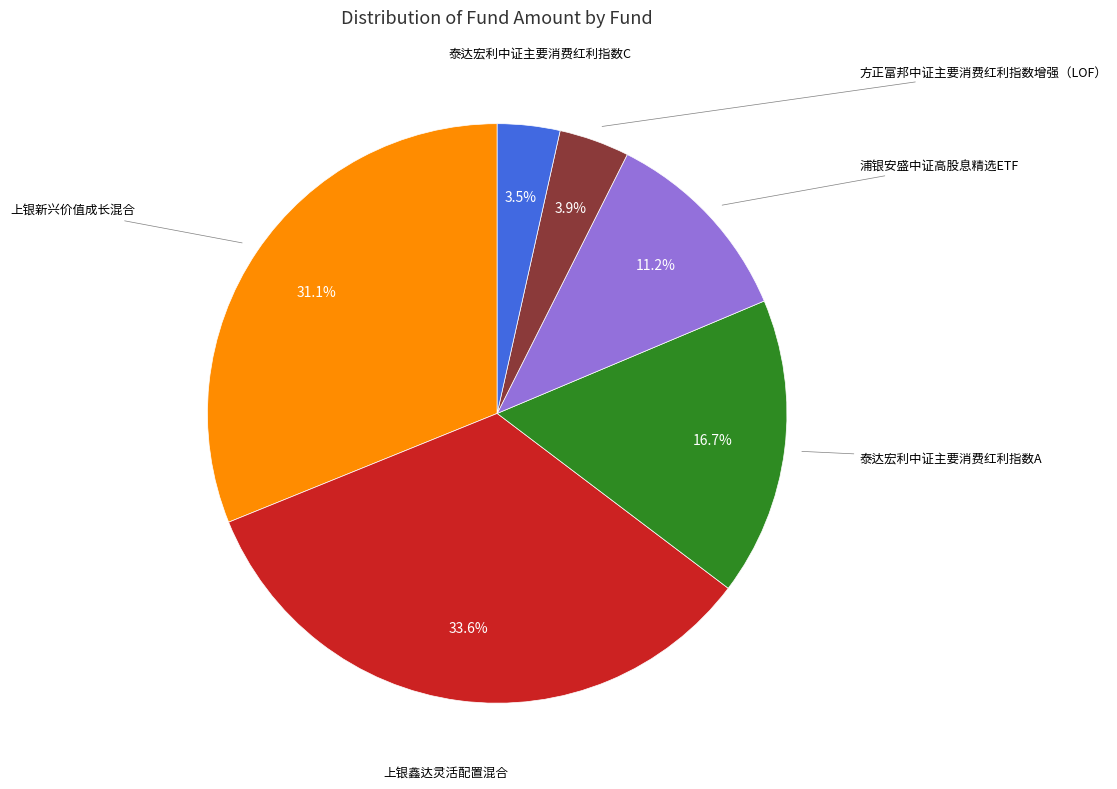

Is there a majority slice in this chart?

No